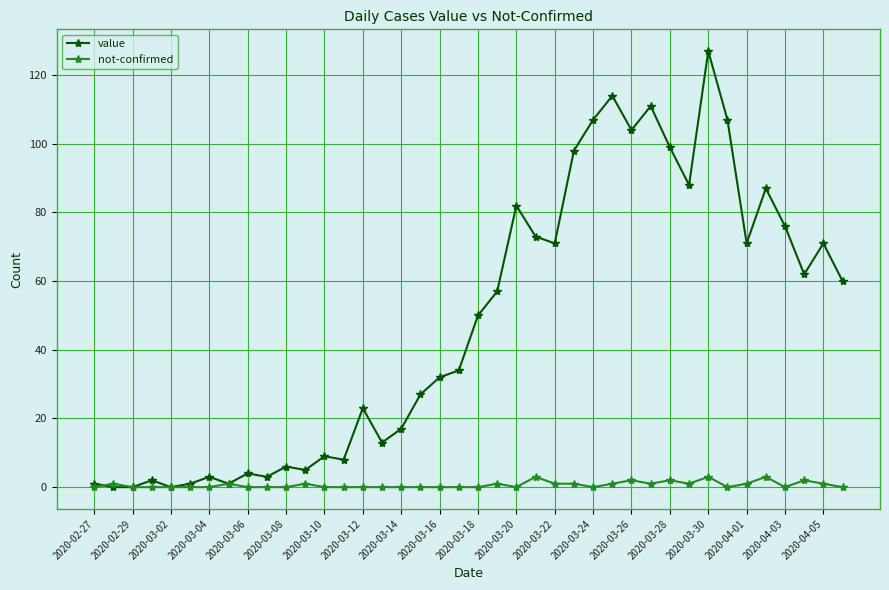

Reading left to right, what are all the values shown in this chart?

value: 1	0	0	2	0	1	3	1	4	3	6	5	9	8	23	13	17	27	32	34	50	57	82	73	71	98	107	114	104	111	99	88	127	107	71	87	76	62	71	60
not-confirmed: 0	1	0	0	0	0	0	1	0	0	0	1	0	0	0	0	0	0	0	0	0	1	0	3	1	1	0	1	2	1	2	1	3	0	1	3	0	2	1	0